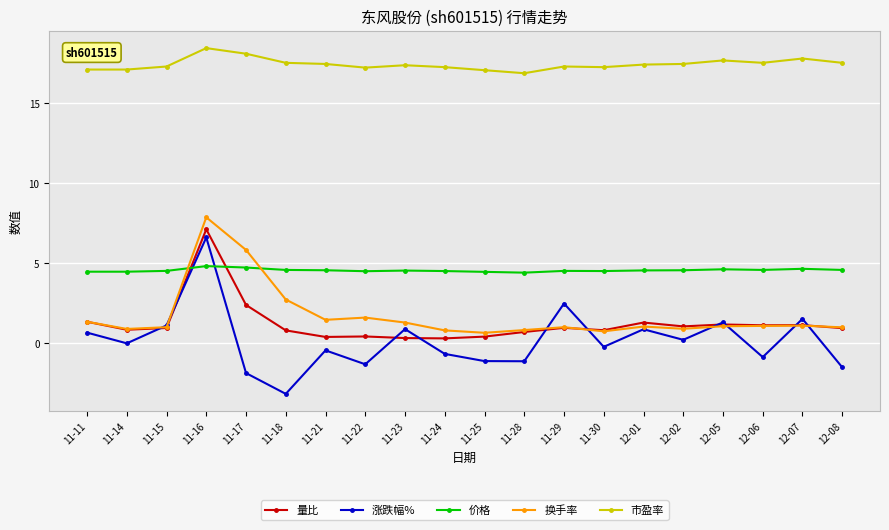

What are all the series names shown in the legend?

量比, 涨跌幅%, 价格, 换手率, 市盈率